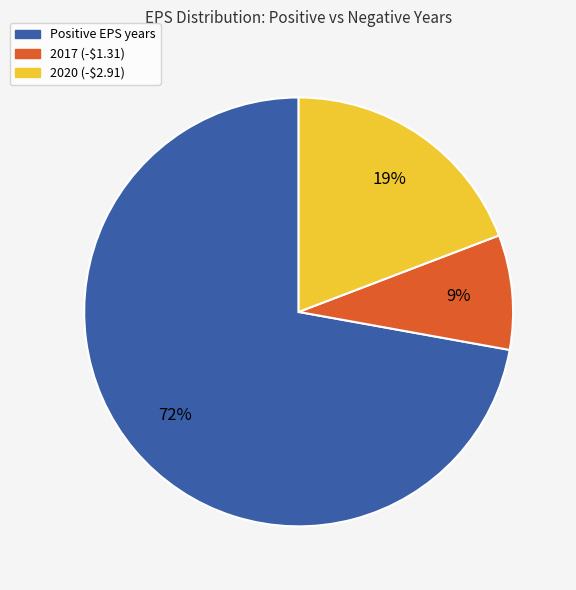

Is there a majority slice in this chart?

Yes